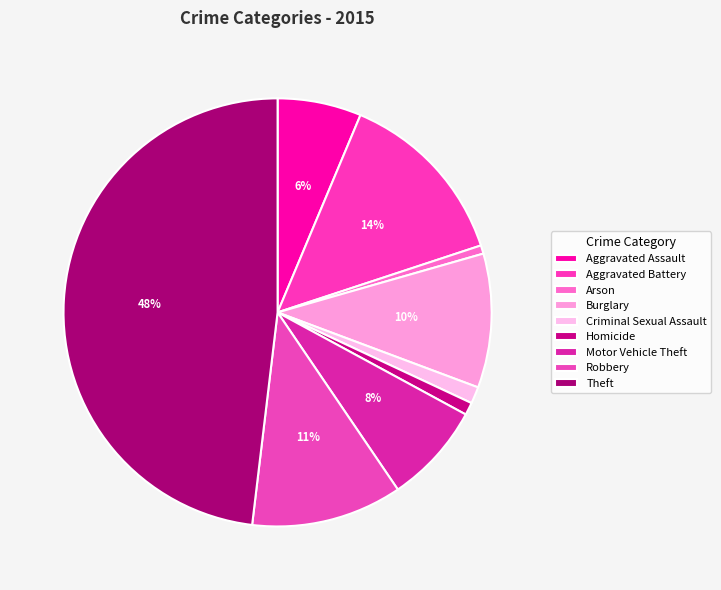

Which category has the biggest portion of the pie?

Theft